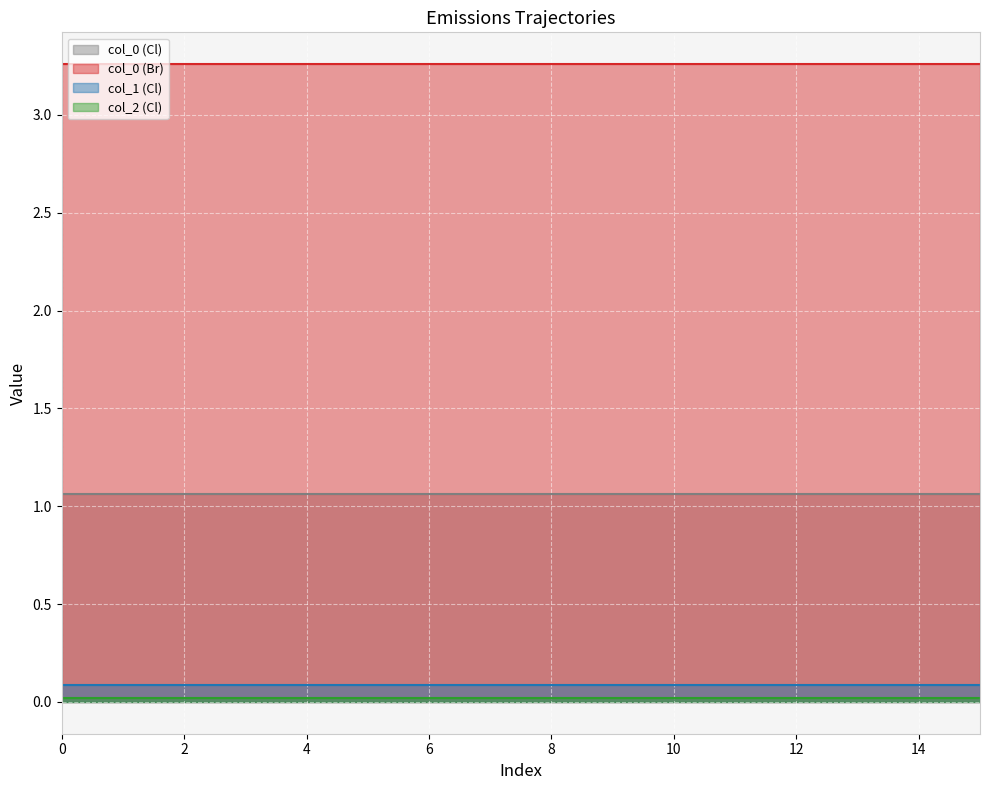

True or false: col_0 (Cl) and col_1 (Cl) cross at least once.

False